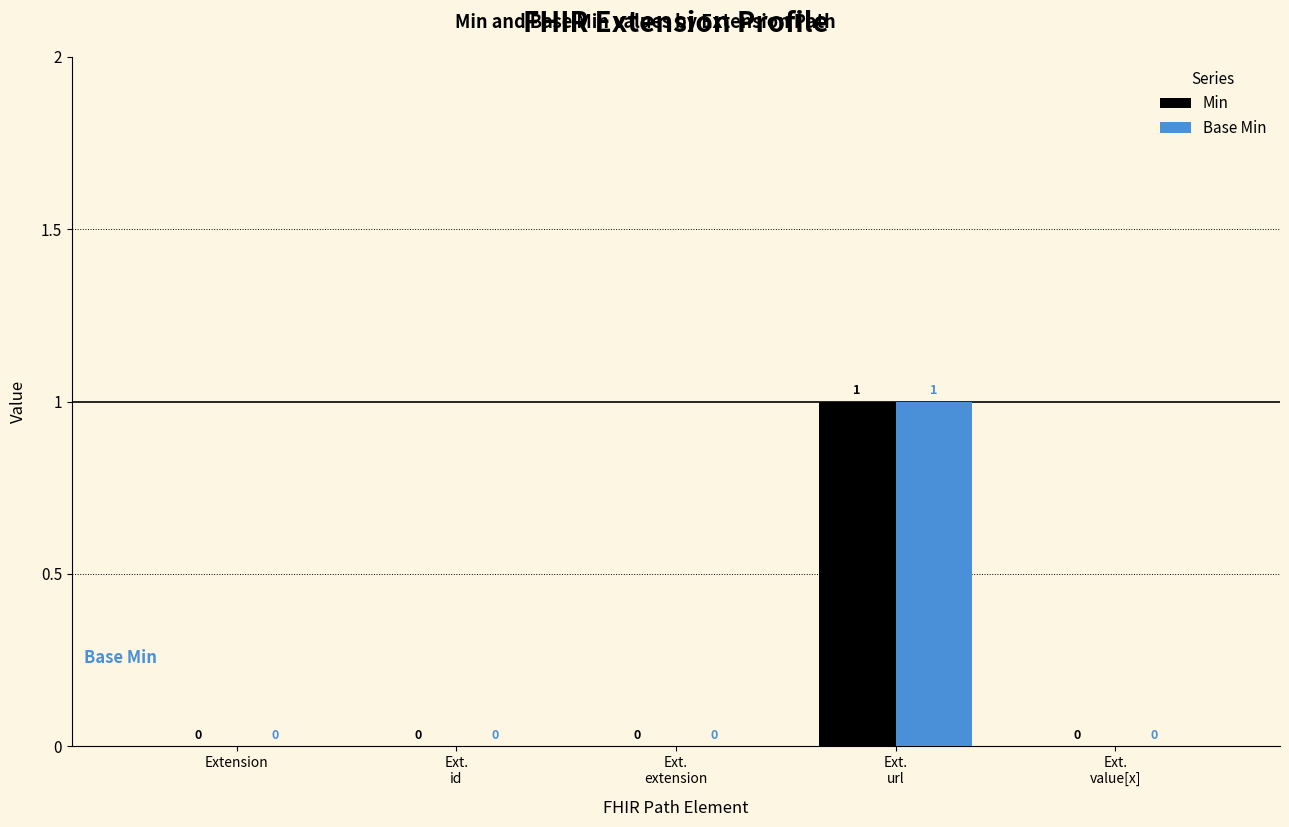

Is it true that Min equals -1 at Ext.
id?

False